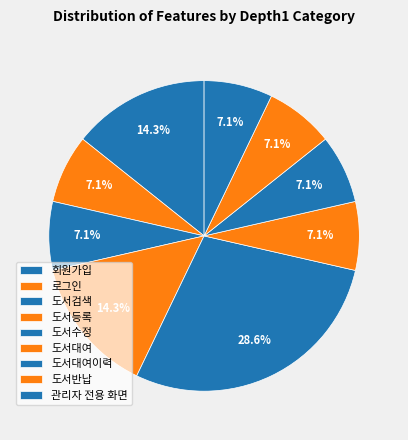

What percentage is the 관리자 전용 화면 slice, to the nearest percent?

7%